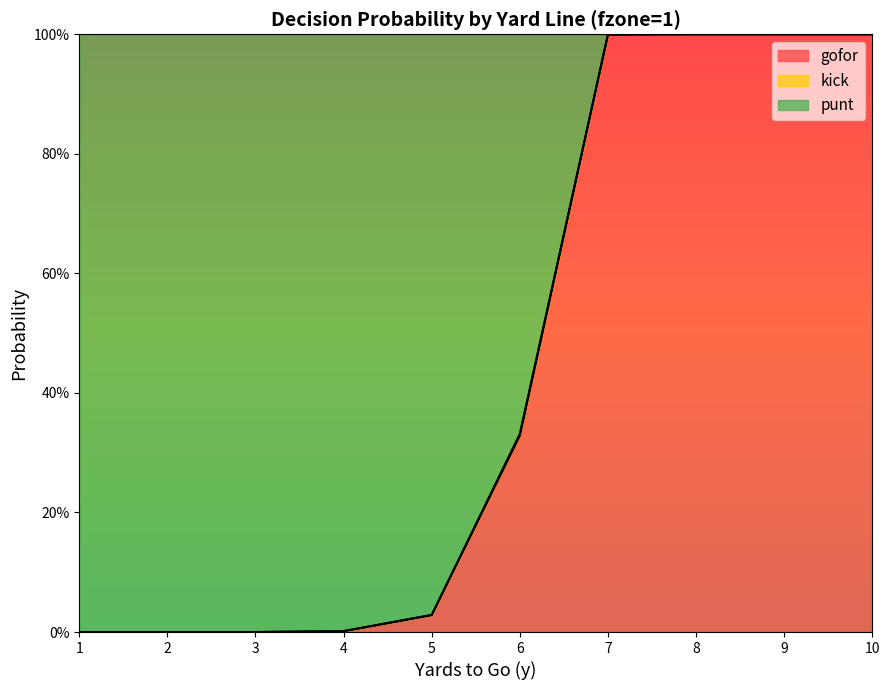

Which label corresponds to the largest value in the chart?

8